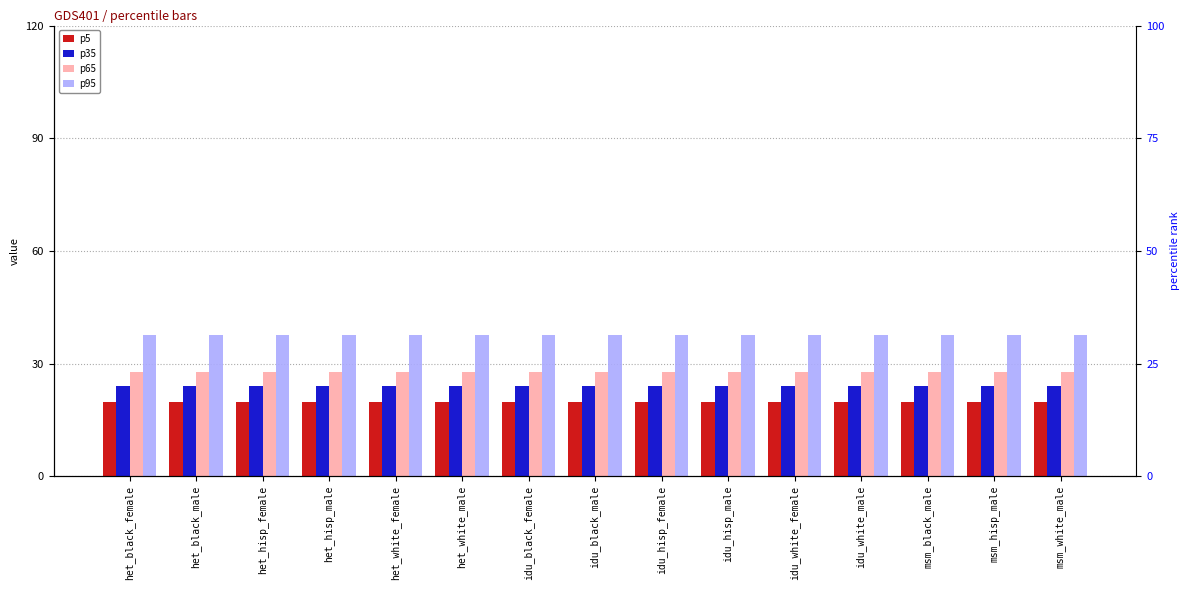

Read the p65 value at idu_hisp_female.

27.6